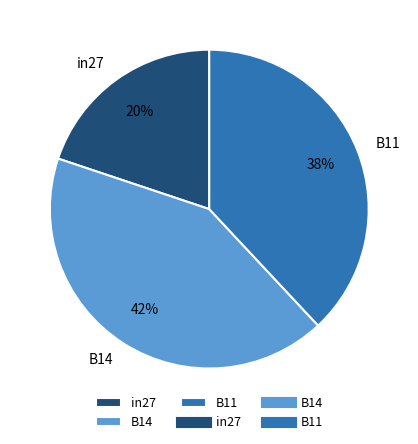

Is the sum of B11 and B14 greater than half?

Yes